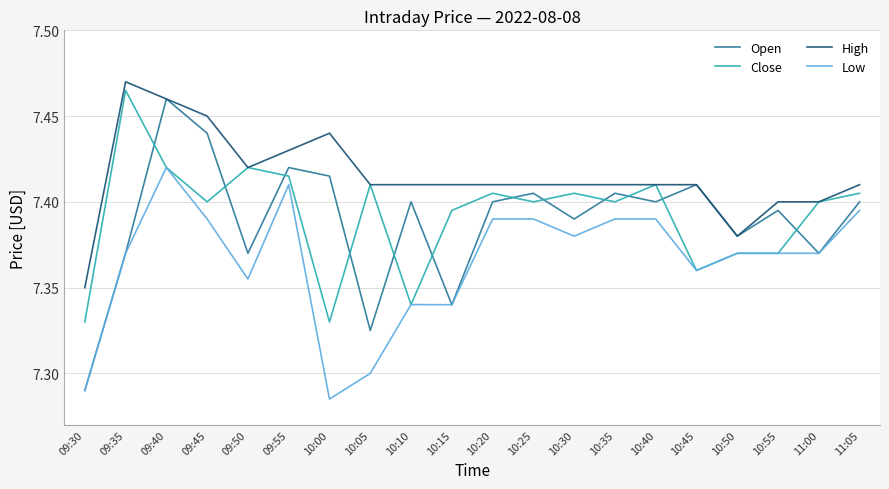

Is this an area chart (filled region under the line)?

No